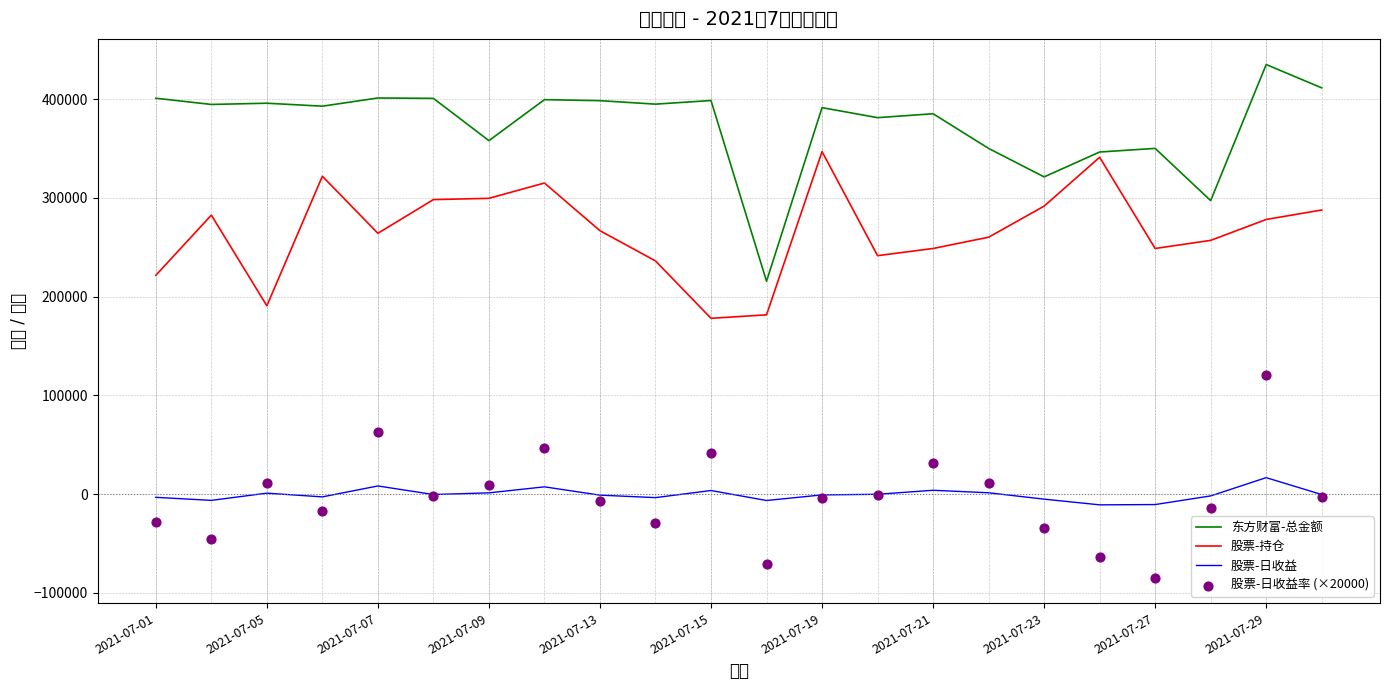

Which series reaches the minimum Y coordinate?

股票-日收益率 (×20000)